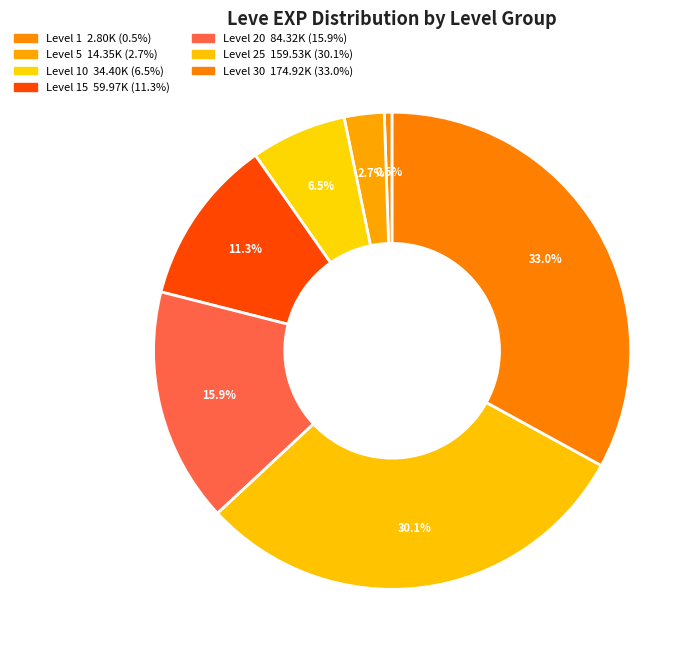

Which slice is the largest?

30